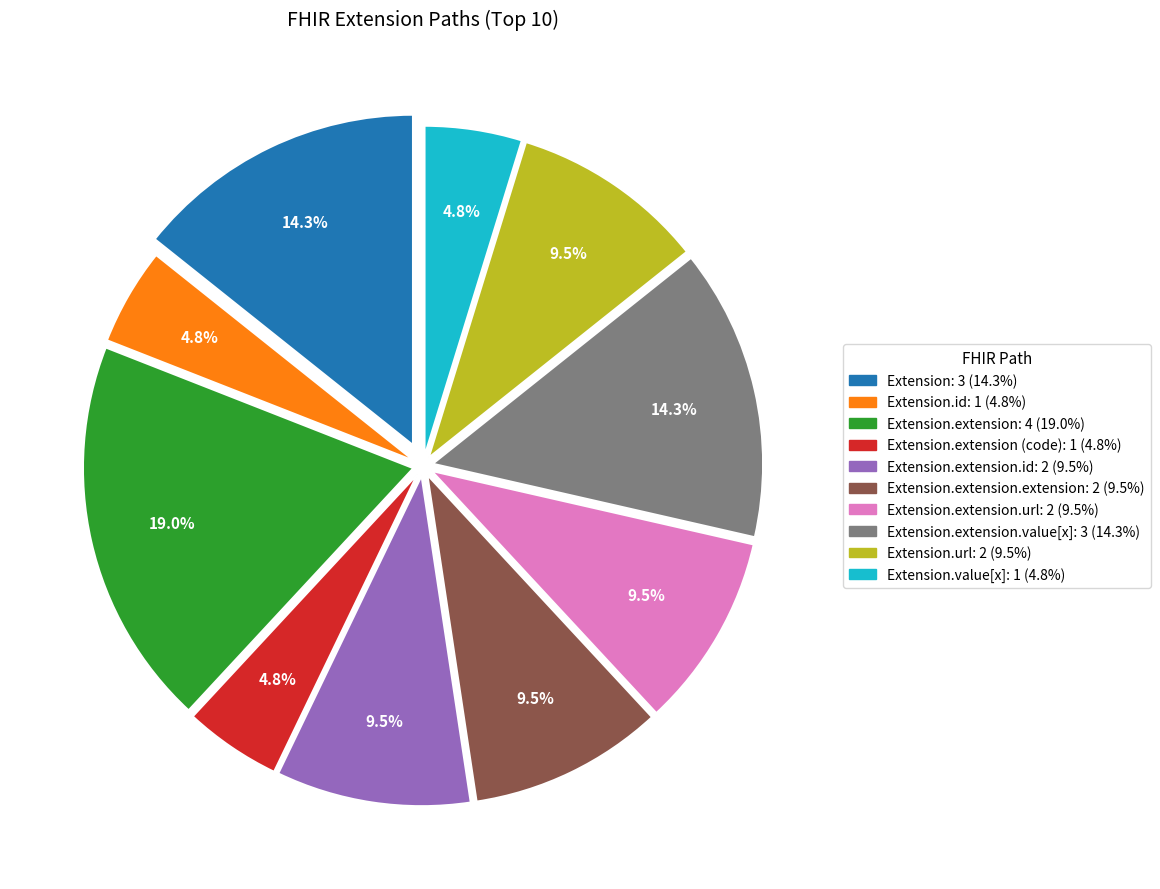

Between Extension.extension: 4 (19.0%) and Extension.url: 2 (9.5%), which is larger?

Extension.extension: 4 (19.0%)